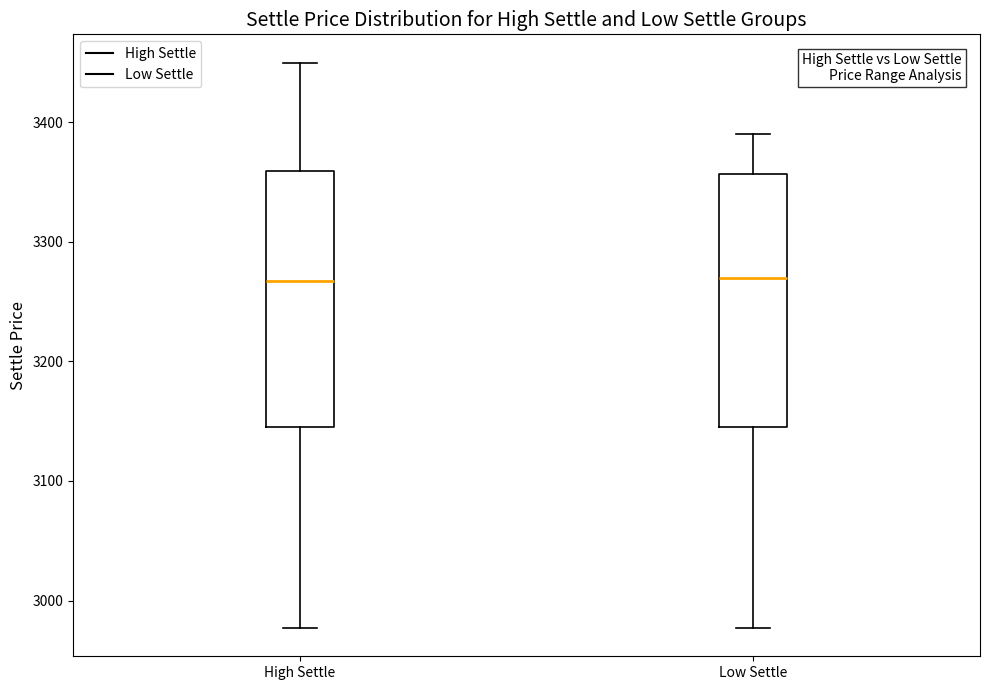

Where does the lower whisker of the box for Low Settle end on the y-axis? The values are not printed on the chart, so give them approximately, as read against the axis.

2980